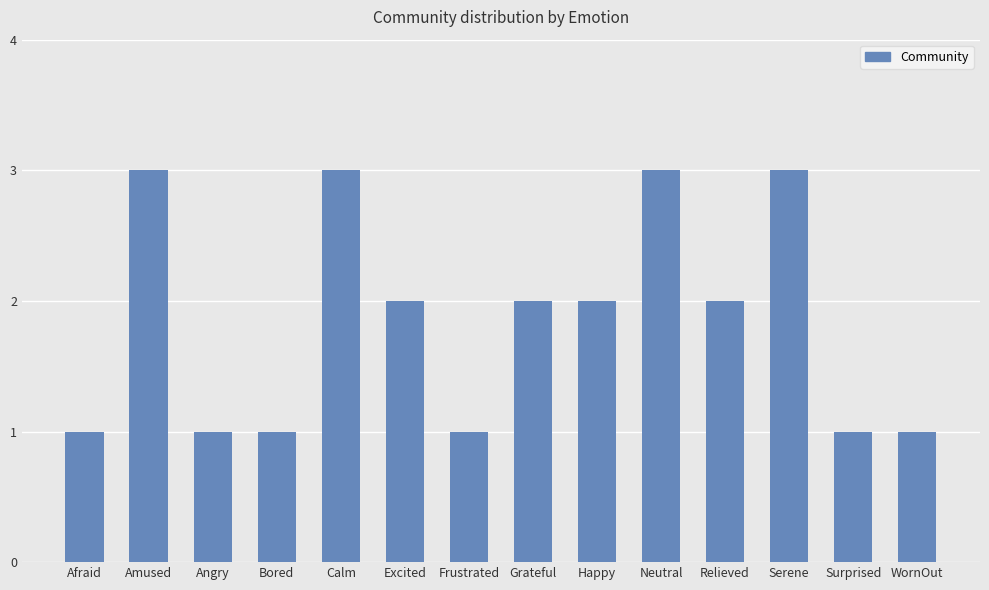

What is the sum of the values at Relieved and Excited?

4